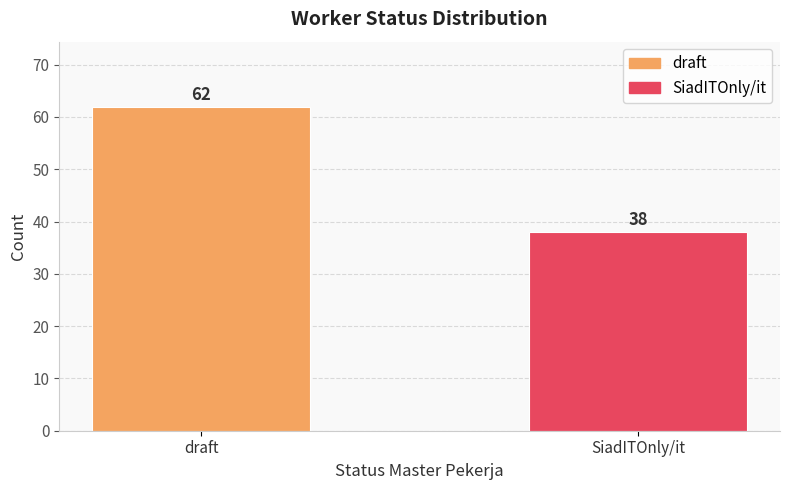

What is the label of the 2nd bar from the left?

SiadITOnly/it